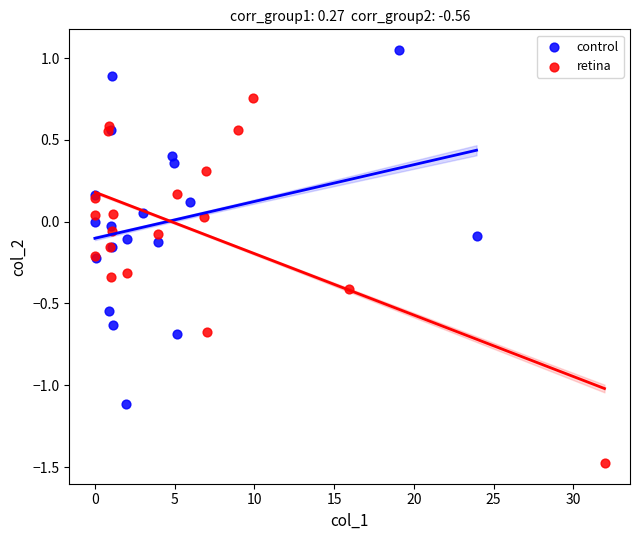

Which series contains the highest Y value?

control